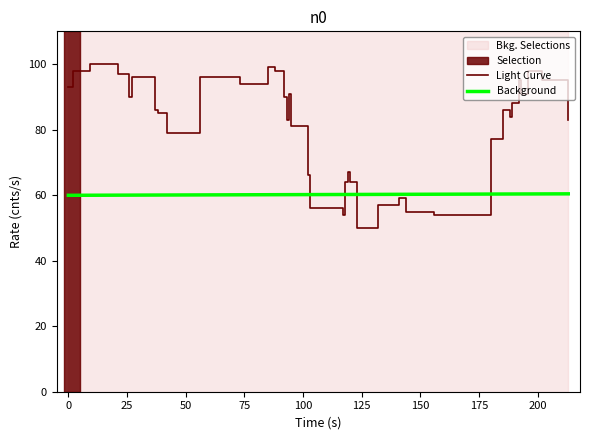

Reading left to right, what are all the values shown in this chart?

93	98	100	97	90	96	86	85	79	96	96	96	94	99	99	98	90	83	91	81	66	56	54	64	67	64	50	57	59	55	54	77	86	84	88	95	91	98	95	83